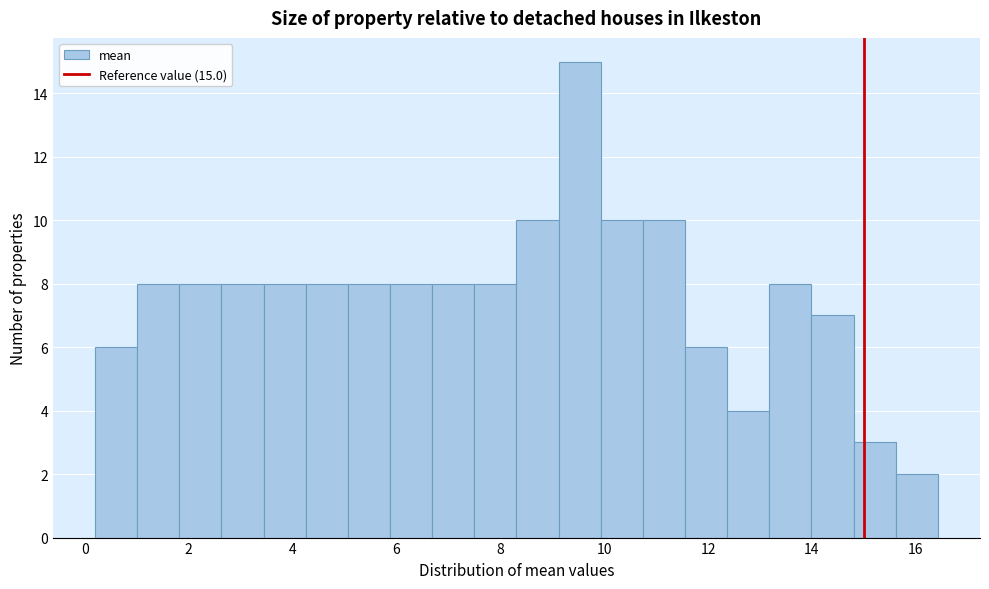

Over which range of the x-axis is the bar tallest?

9.2 to 10.0